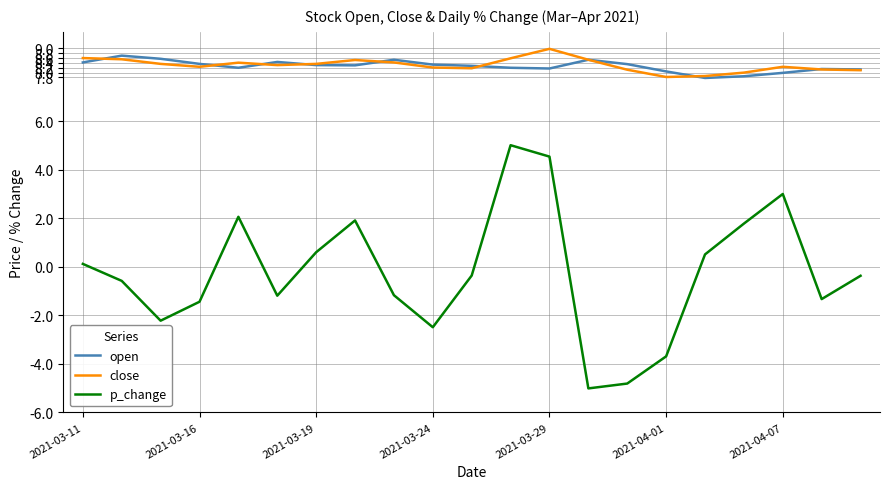

Which series has the widest spread of values?

p_change